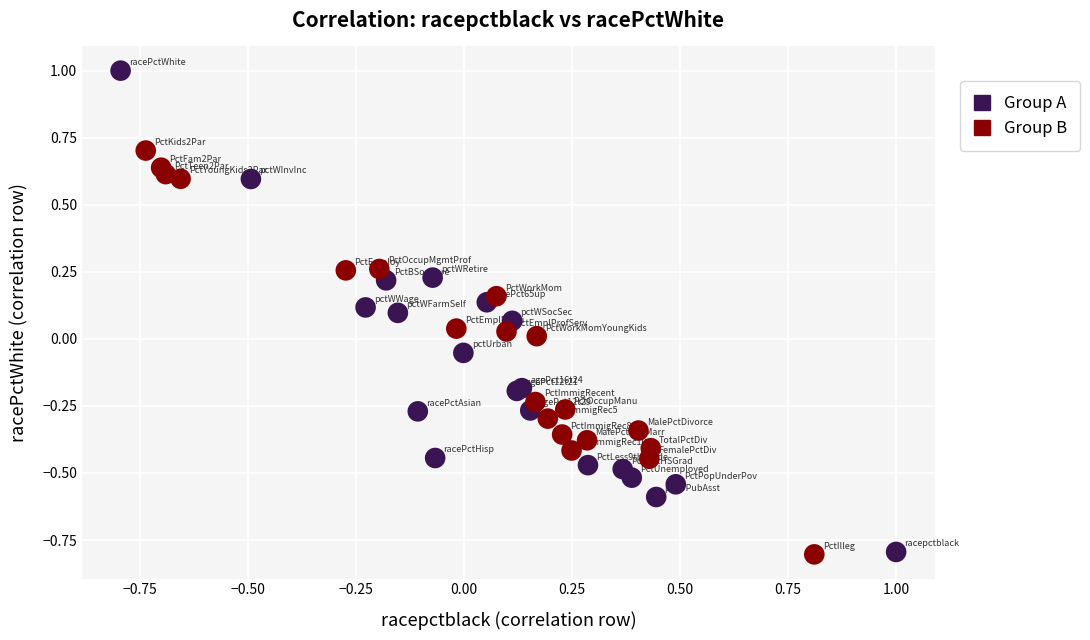

Which series contains the highest Y value?

Group A